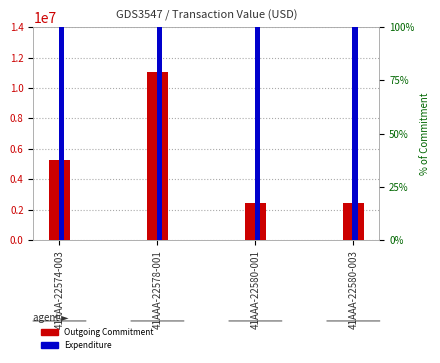

Which series changed the most between 41AAA-22578-001 and 41AAA-22580-003?

Outgoing Commitment